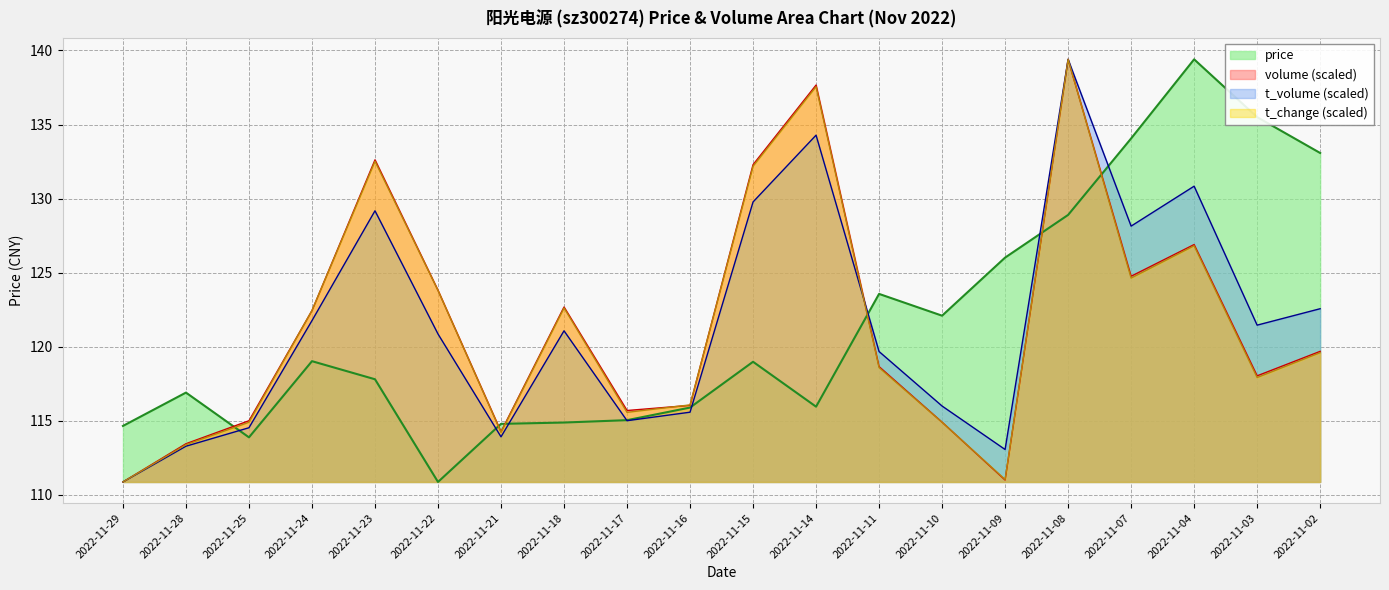

What are all the series names shown in the legend?

price, volume (scaled), t_volume (scaled), t_change (scaled)